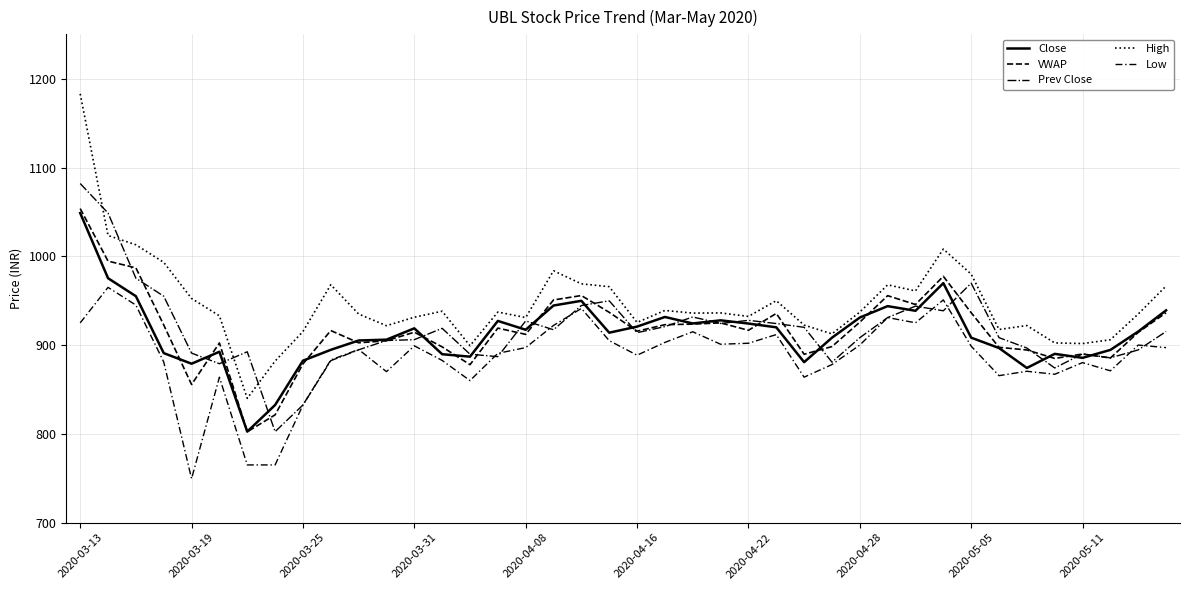

Does the chart have visible grid lines?

Yes